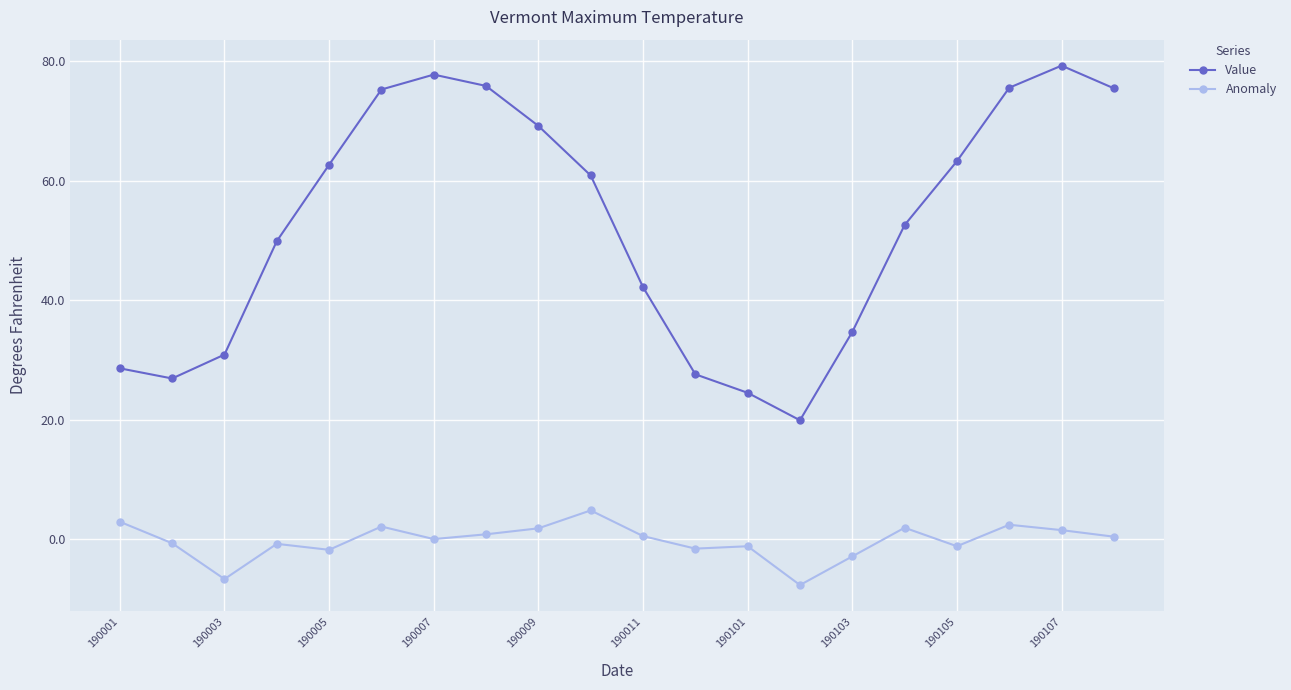

What is the difference between the second highest and minimum values in the Value series?

57.9